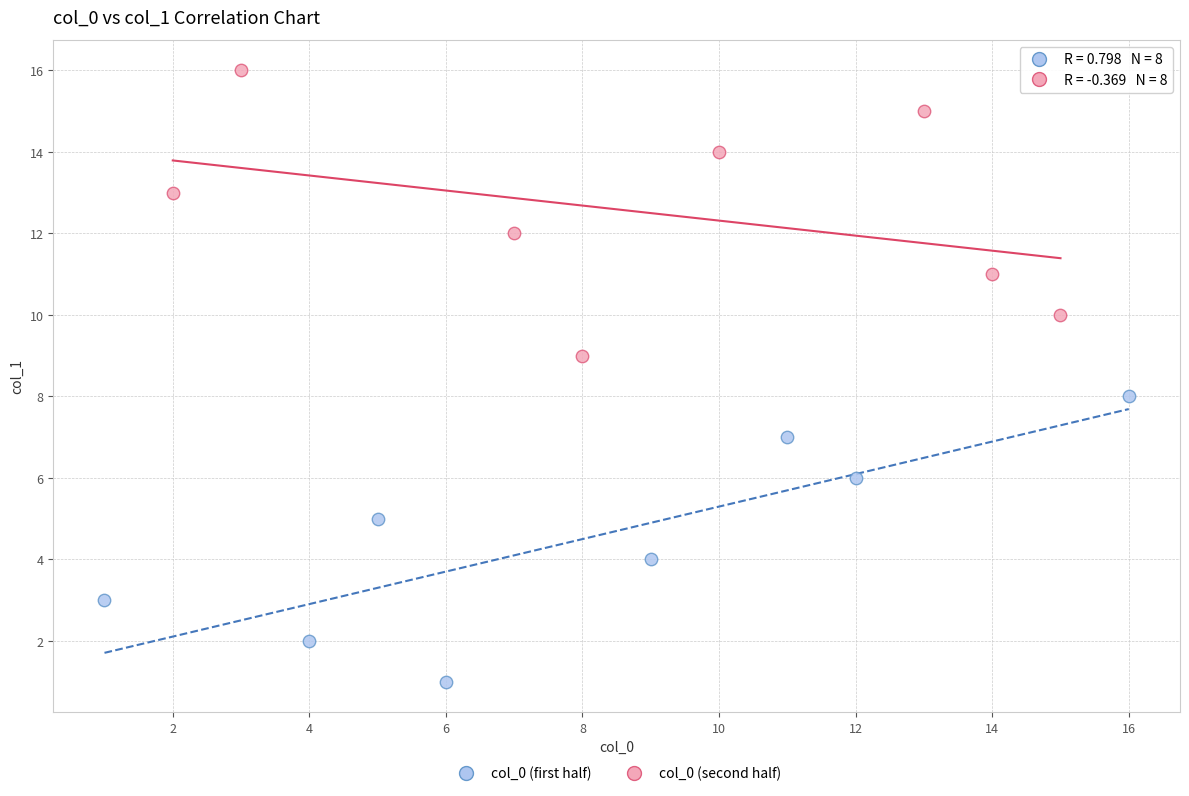

Which series contains the lowest Y value?

col_0 (first half)